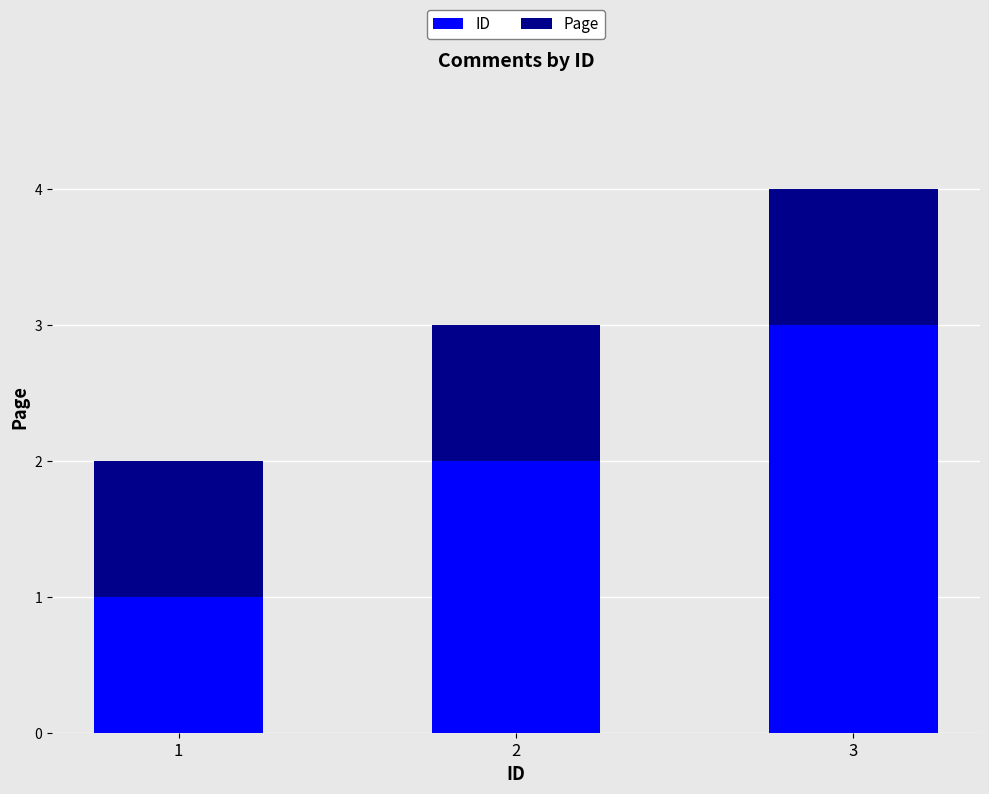

What is the sum of all ID values?

6